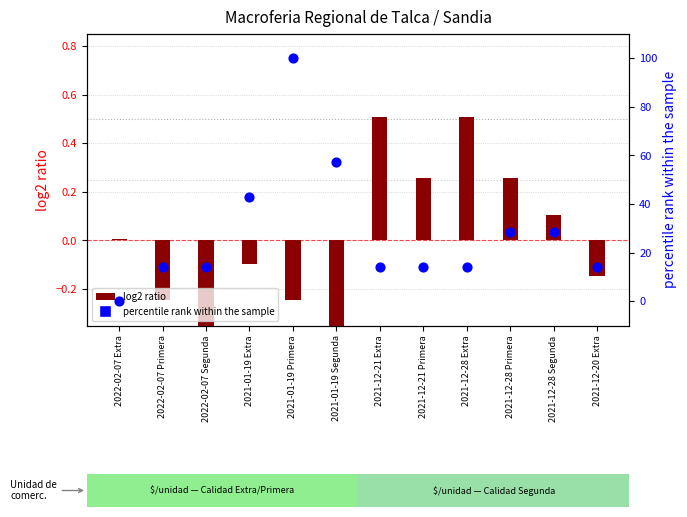

What is the total value across all series at 2022-02-07 Primera?

14.0